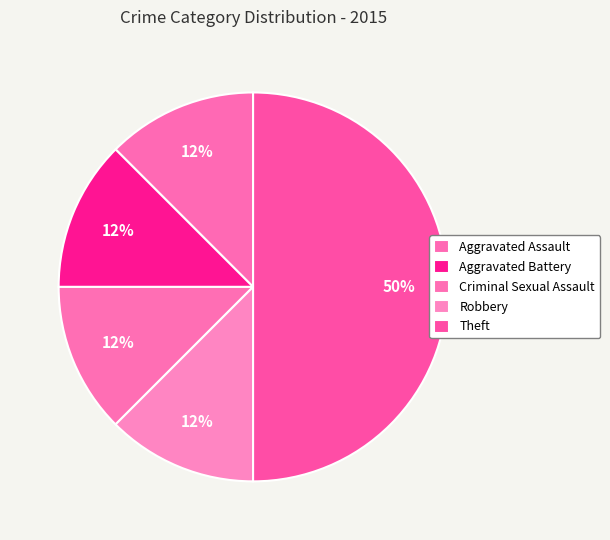

How many slices are in this pie chart?

5